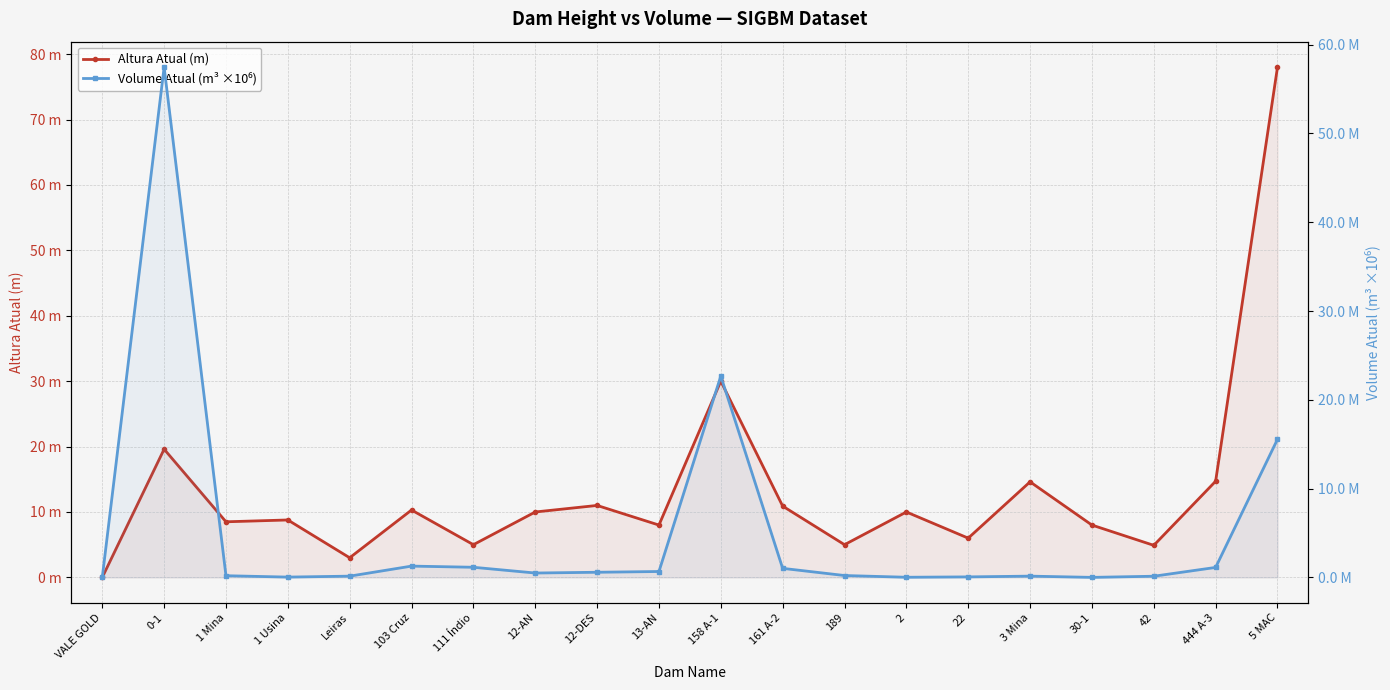

What position from the right is 0-1?

19